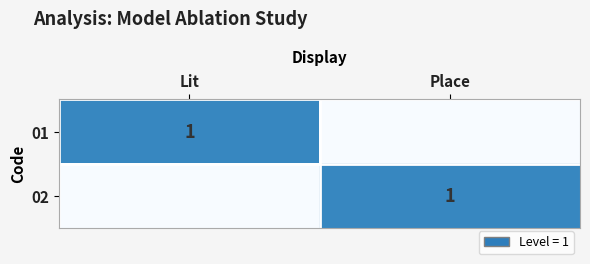

True or false: 02 has a value of 1 at Place.

True